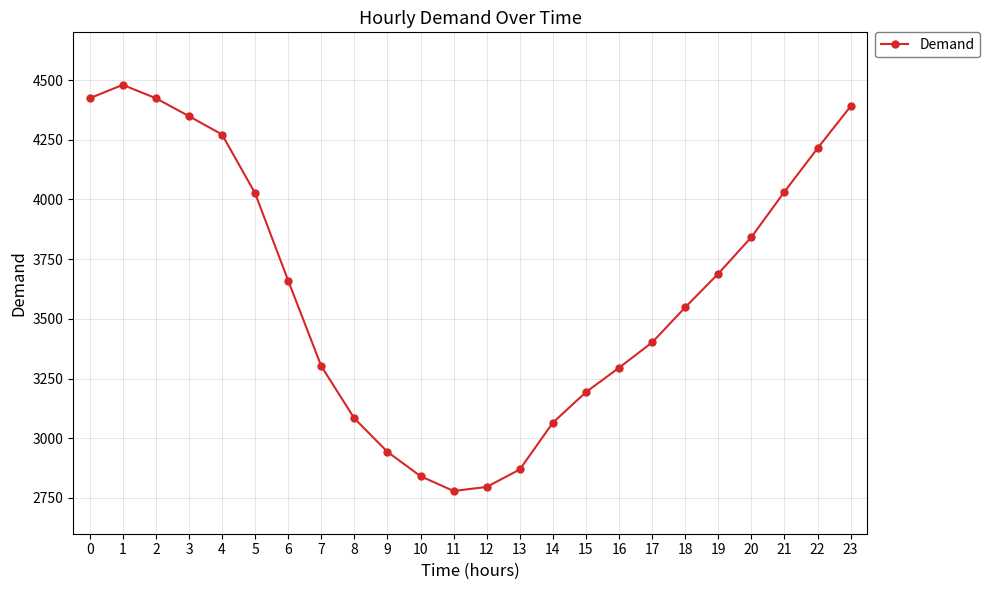

The value at 10 is 2841. True or false?

True